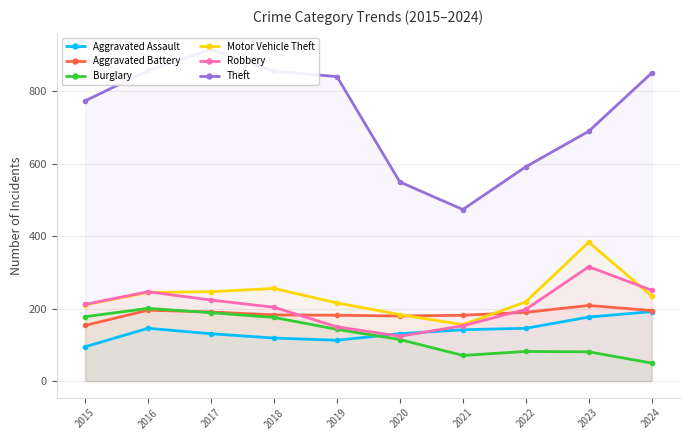

What are all the series names shown in the legend?

Aggravated Assault, Aggravated Battery, Burglary, Motor Vehicle Theft, Robbery, Theft